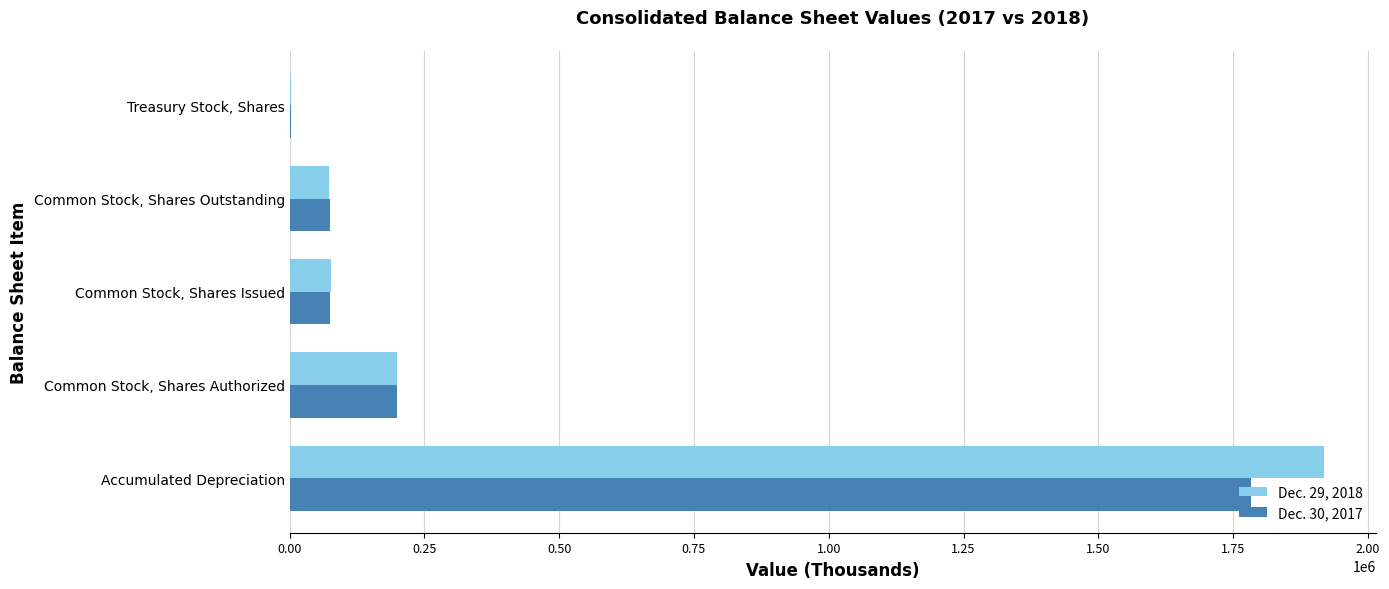

Count the number of categories in the chart.

5